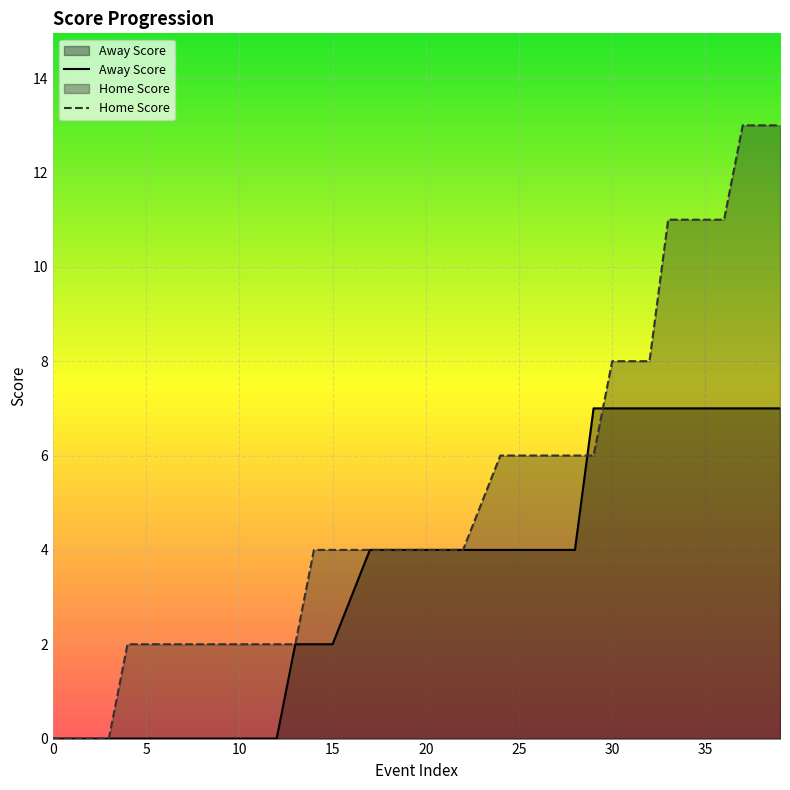

At how many categories does at least one series exceed 0?

36